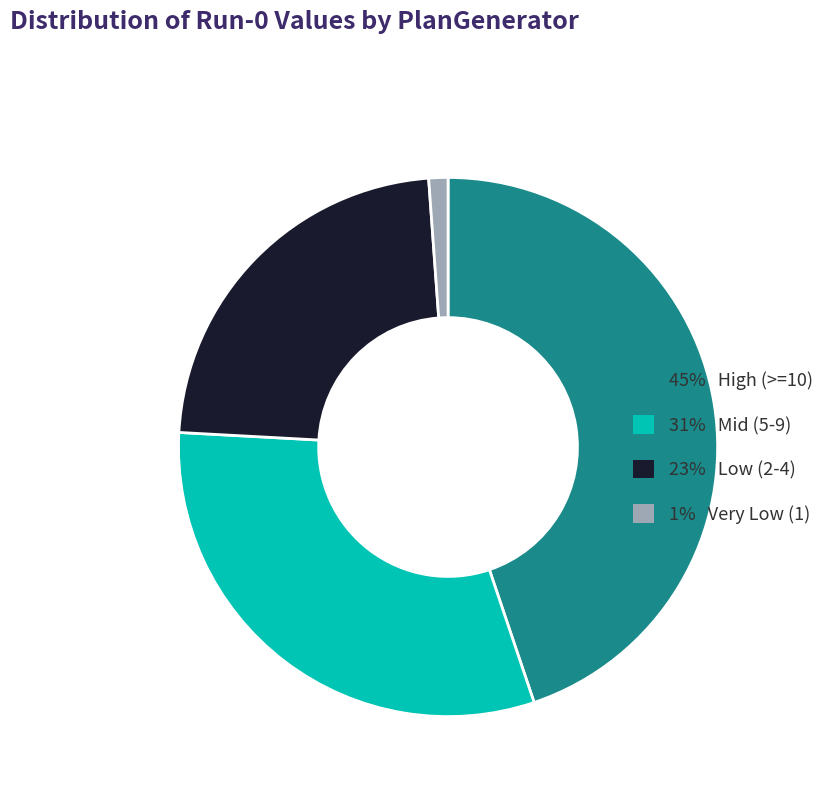

Is there any slice that represents more than half of the pie?

No